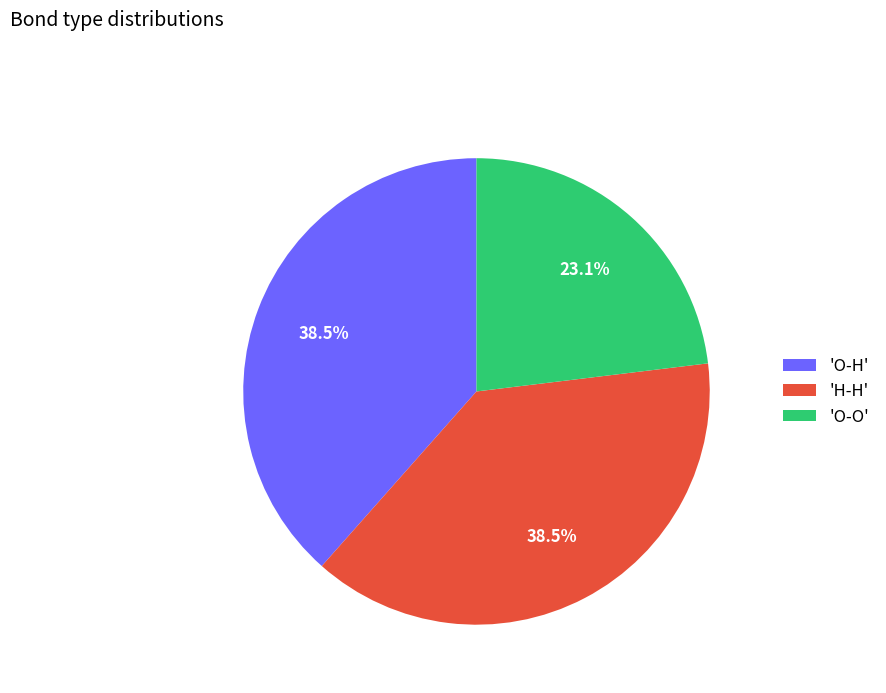

Does 'O-H' represent more than half of the total?

No